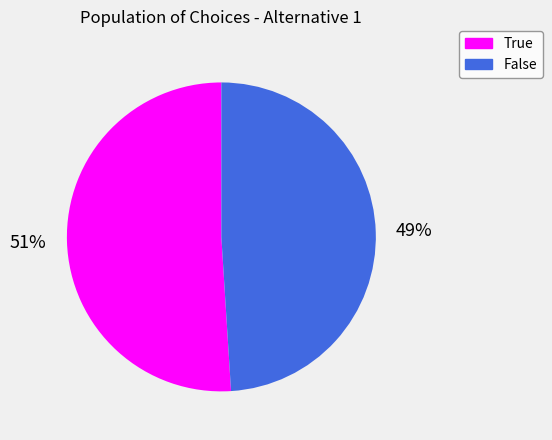

To the nearest percent, what is the average slice percentage?

50%